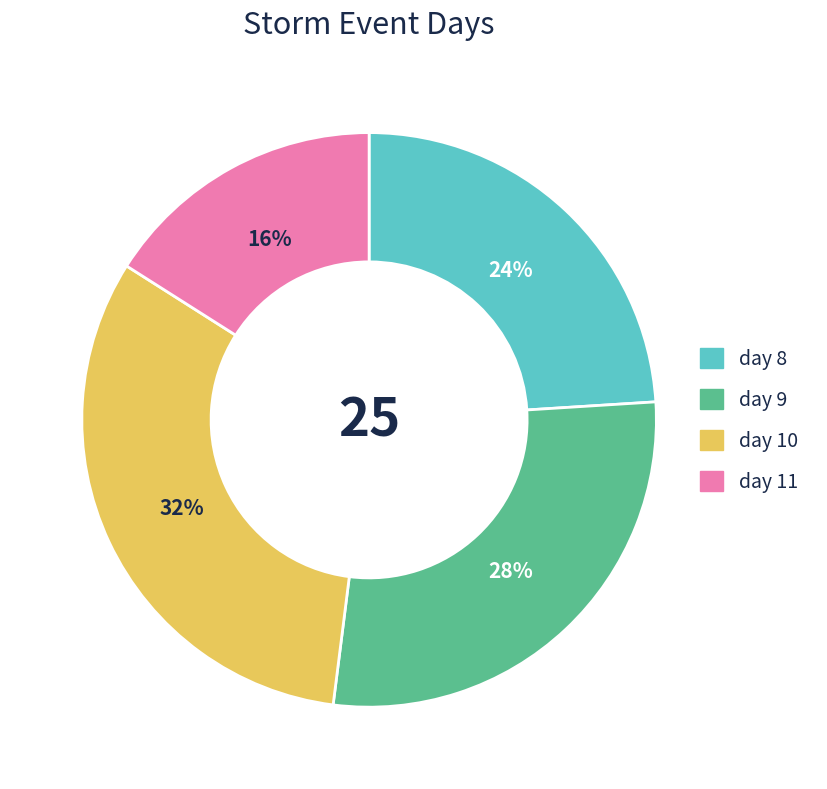

Do day 8 and day 9 together represent more than half of the pie?

Yes